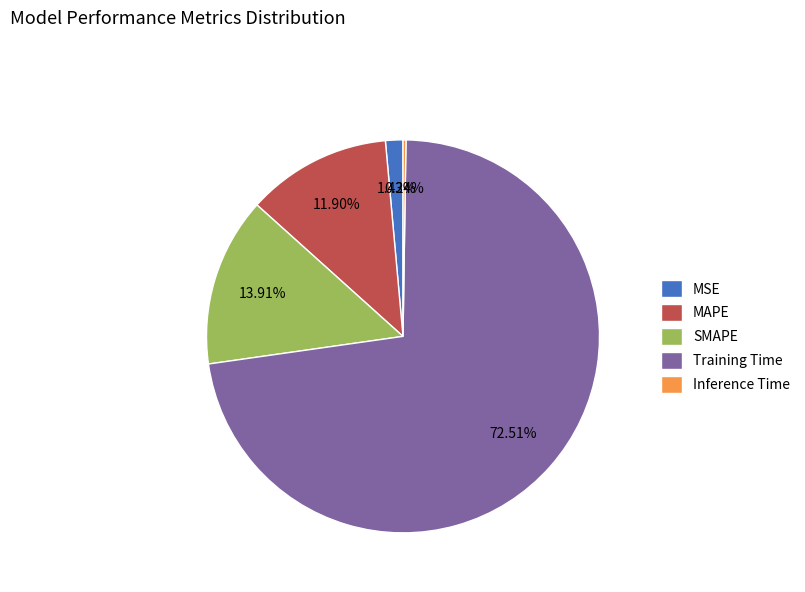

What is the ratio of the value at SMAPE to the value at Training Time?

0.2